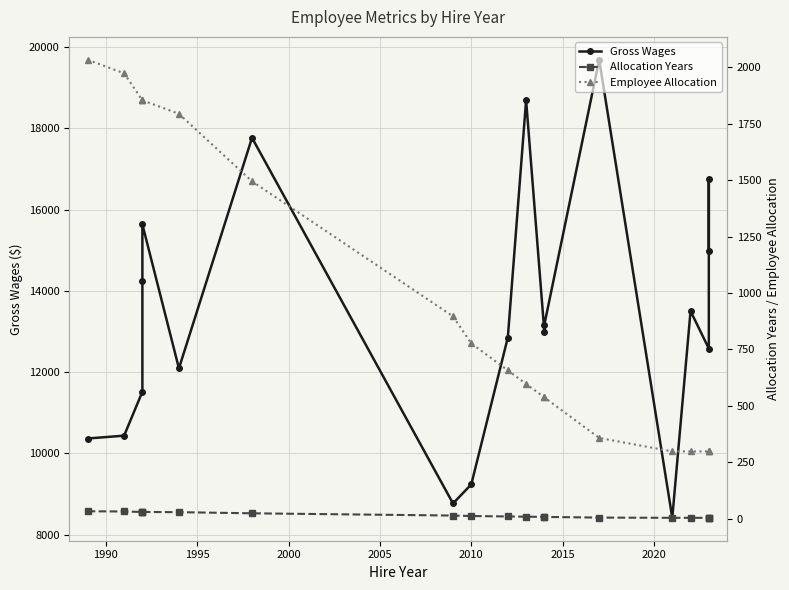

Does the chart display data point markers on the line(s)?

Yes